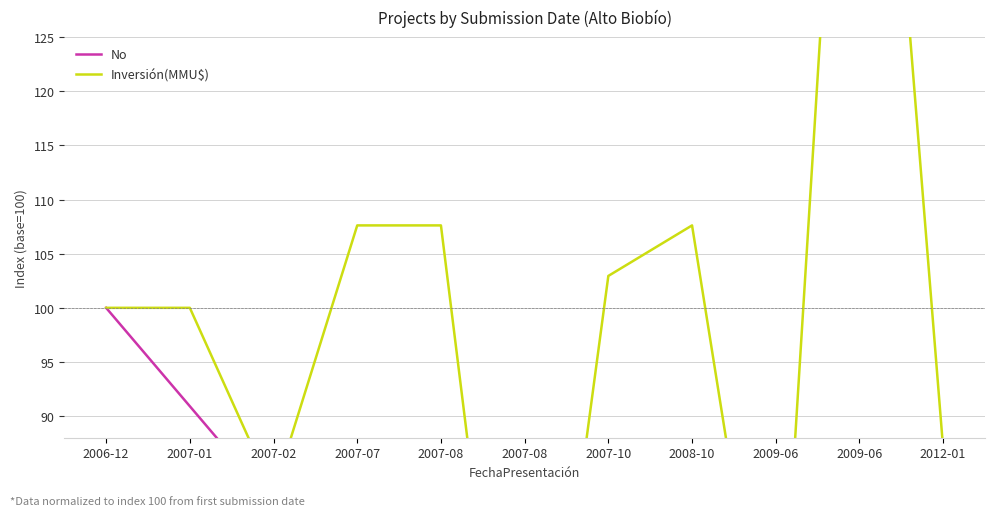

True or false: Inversión(MMU$) has more than 2 points higher than both neighbors.

False